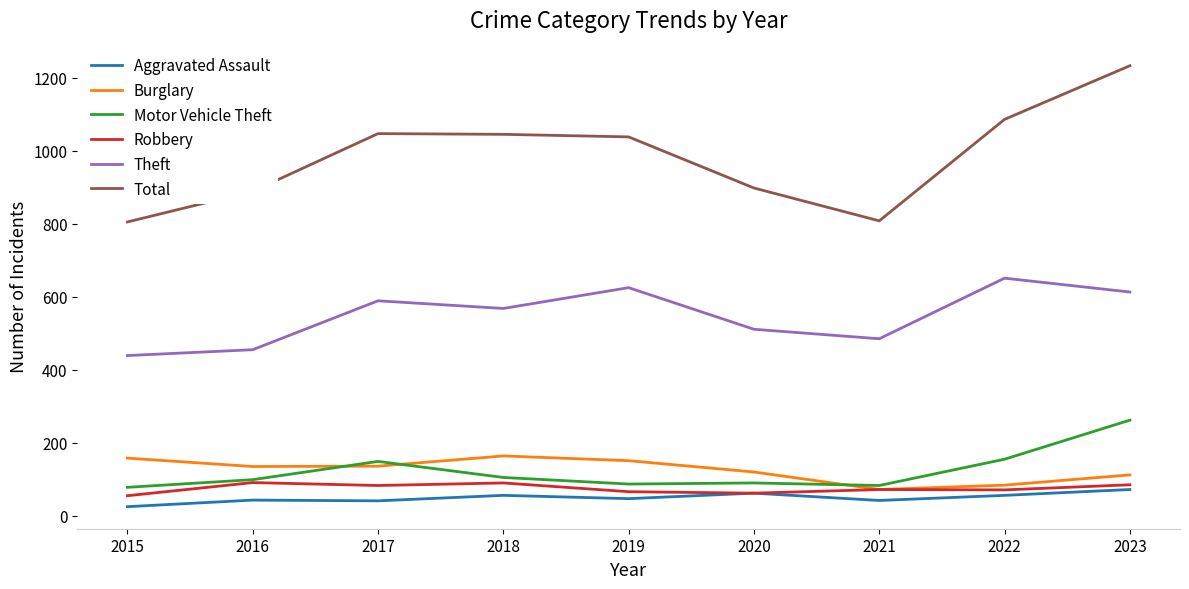

What is the total value across all series at 2022?

2103